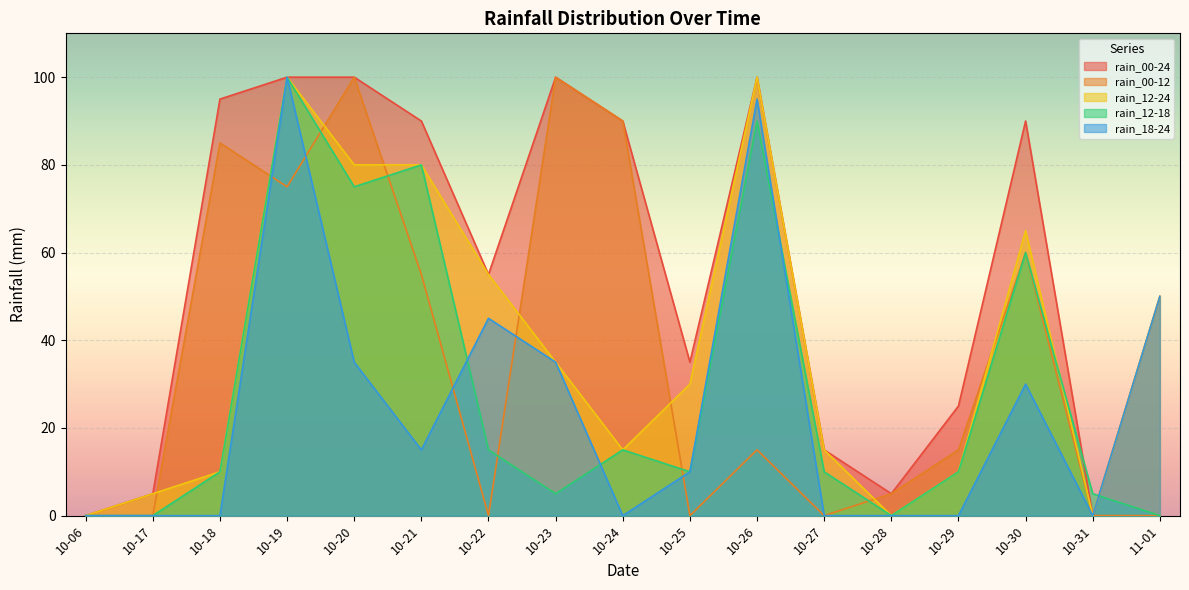

Reading left to right, list all the values displayed in this chart.

rain_00-24: 10-06=0	10-17=5	10-18=95	10-19=100	10-20=100	10-21=90	10-22=55	10-23=100	10-24=90	10-25=35	10-26=100	10-27=15	10-28=5	10-29=25	10-30=90	10-31=0	11-01=50
rain_00-12: 10-06=0	10-17=0	10-18=85	10-19=75	10-20=100	10-21=55	10-22=0	10-23=100	10-24=90	10-25=0	10-26=15	10-27=0	10-28=5	10-29=15	10-30=60	10-31=0	11-01=0
rain_12-24: 10-06=0	10-17=5	10-18=10	10-19=100	10-20=80	10-21=80	10-22=55	10-23=35	10-24=15	10-25=30	10-26=100	10-27=15	10-28=0	10-29=10	10-30=65	10-31=0	11-01=50
rain_12-18: 10-06=0	10-17=0	10-18=10	10-19=100	10-20=75	10-21=80	10-22=15	10-23=5	10-24=15	10-25=10	10-26=90	10-27=10	10-28=0	10-29=10	10-30=60	10-31=5	11-01=0
rain_18-24: 10-06=0	10-17=0	10-18=0	10-19=100	10-20=35	10-21=15	10-22=45	10-23=35	10-24=0	10-25=10	10-26=95	10-27=0	10-28=0	10-29=0	10-30=30	10-31=0	11-01=50